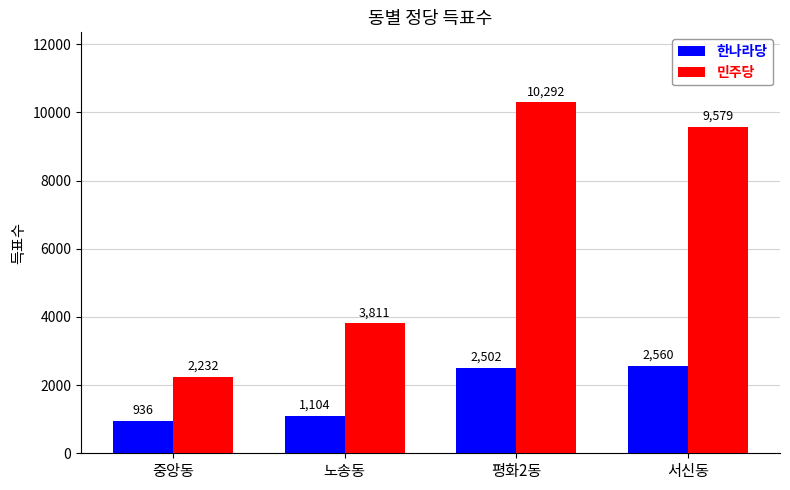

Rank the series at 평화2동 from highest to lowest value.

민주당, 한나라당